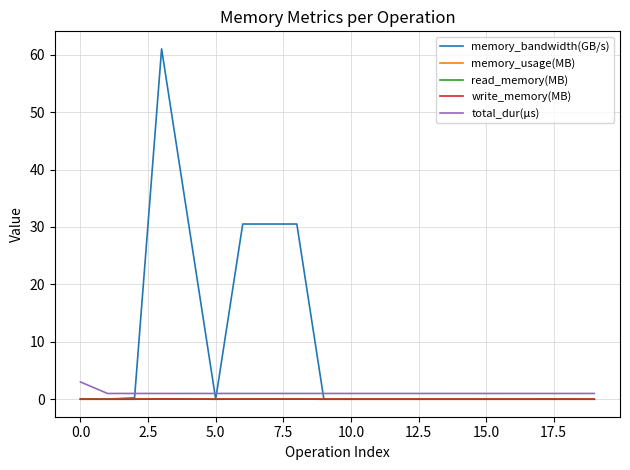

Does the chart display data point markers on the line(s)?

No